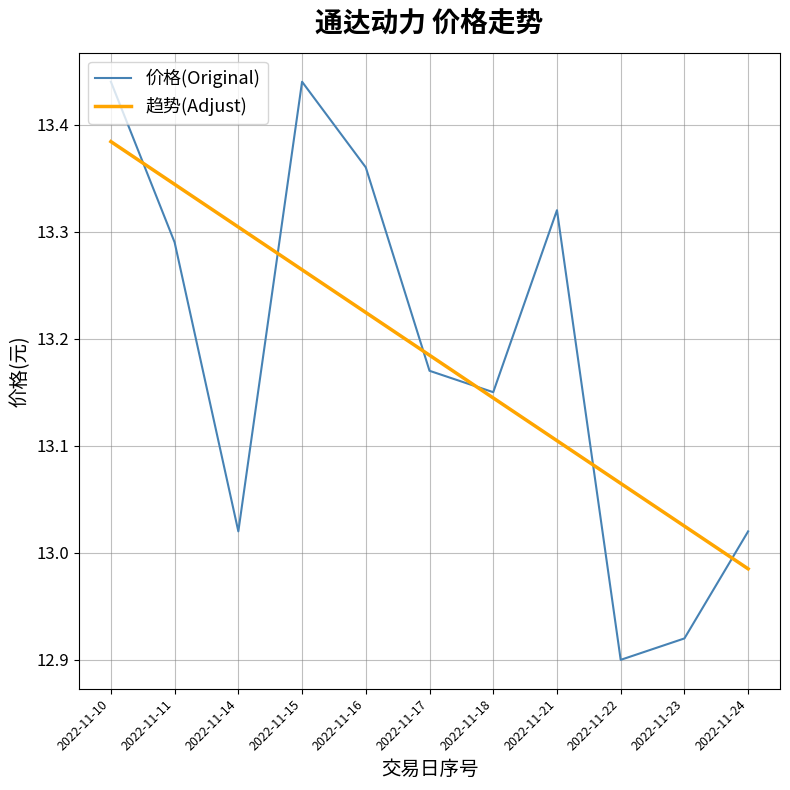

At which category is the sum across all series the highest?

2022-11-10